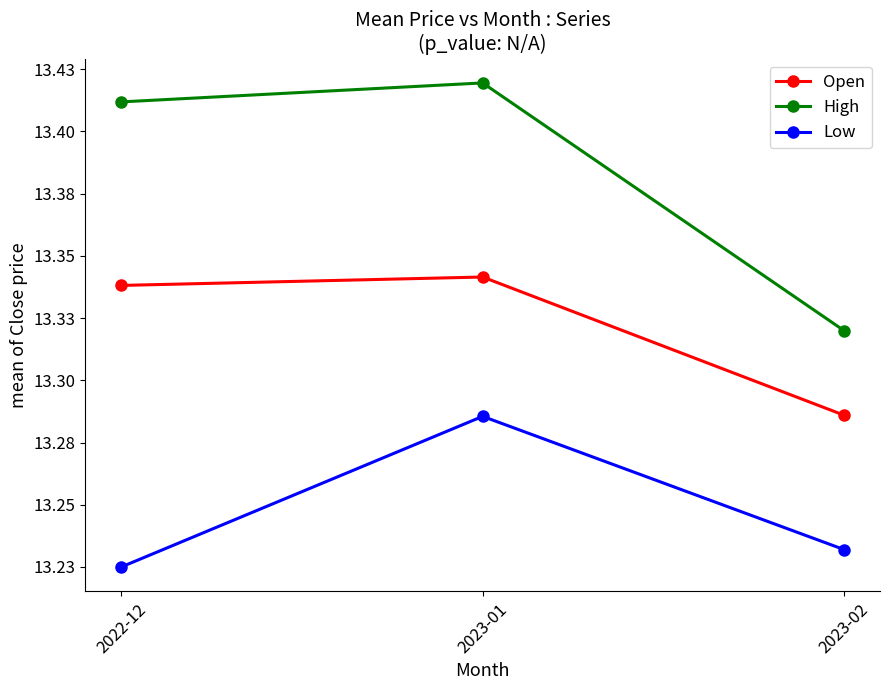

Which category has the highest value in the Low series?

2023-01